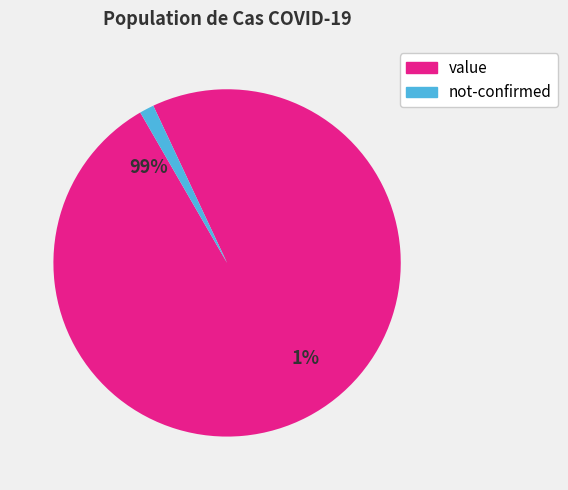

Between 6 and 12, which is larger?

12